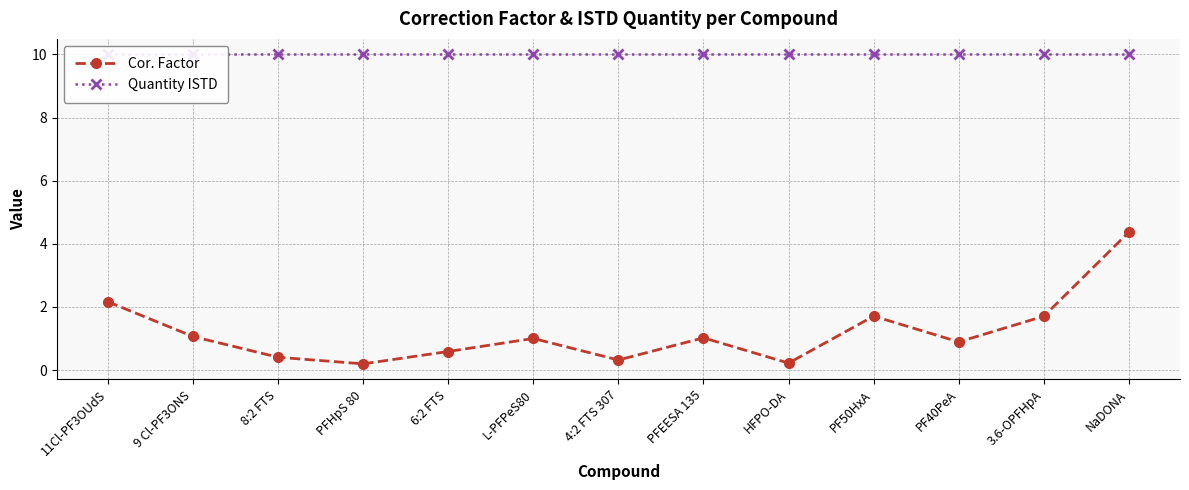

Rank the series by their average value, from highest to lowest.

Quantity ISTD, Cor. Factor